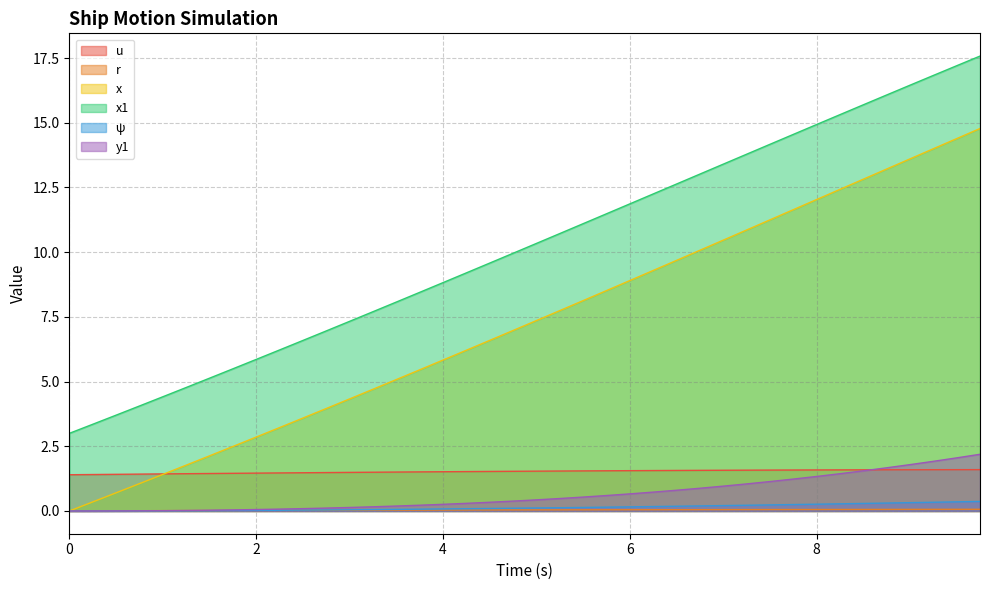

True or false: r and y1 cross at least once.

True